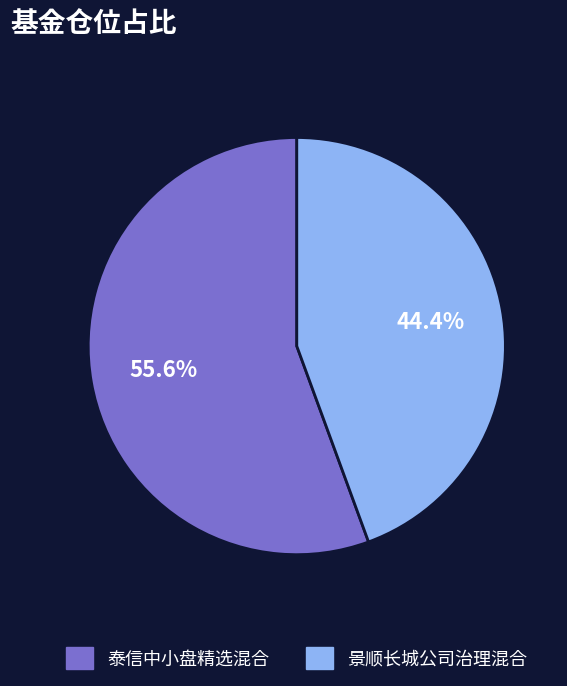

Which has a higher value, 泰信中小盘精选混合 or 景顺长城公司治理混合?

泰信中小盘精选混合